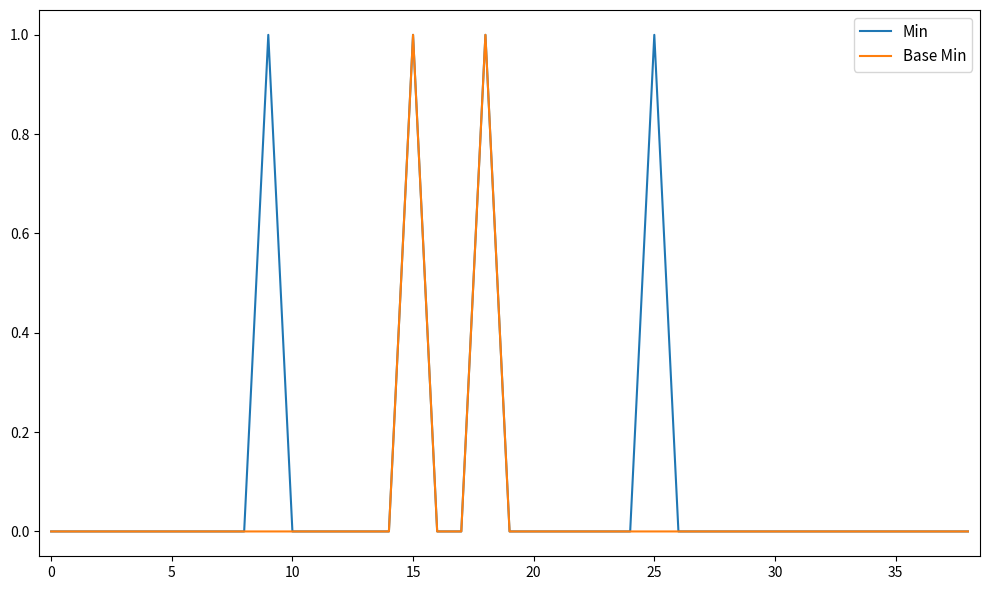

Rank the series by their average value, from highest to lowest.

Min, Base Min